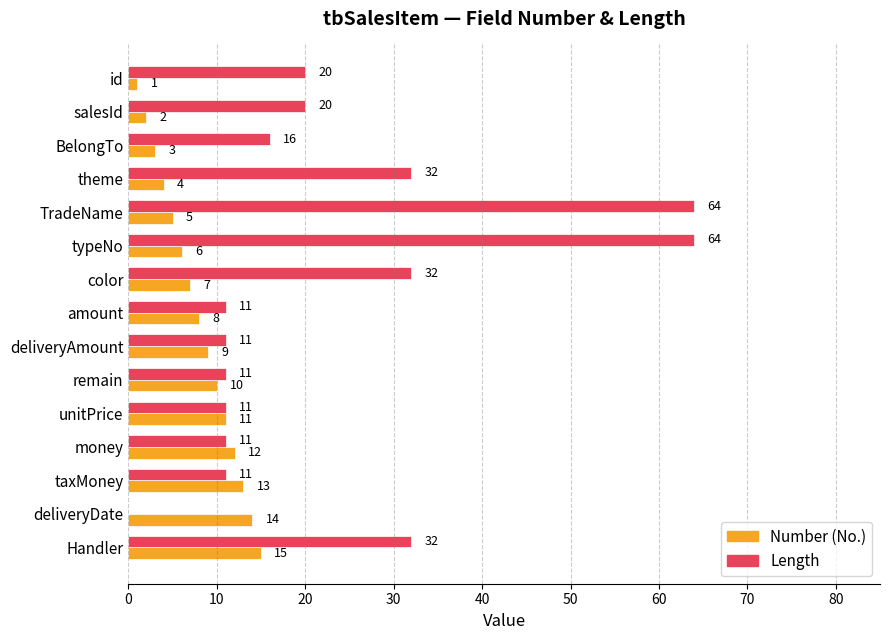

The value of Number (No.) at deliveryDate is 14. True or false?

True